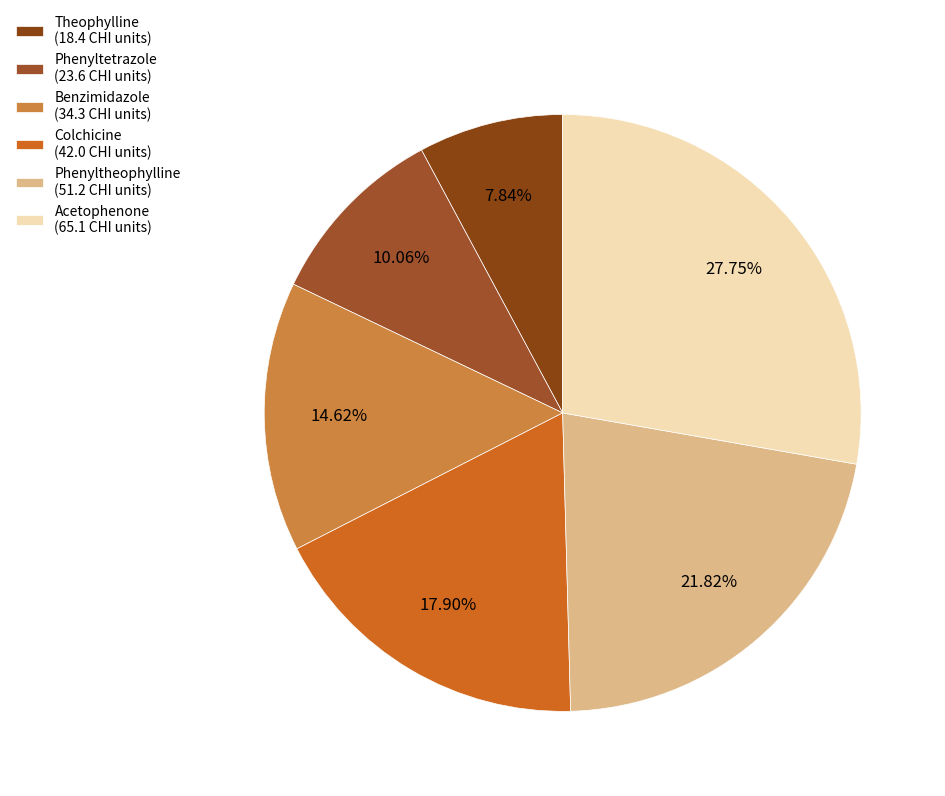

Which has a higher value, Acetophenone or Phenyltetrazole?

Acetophenone